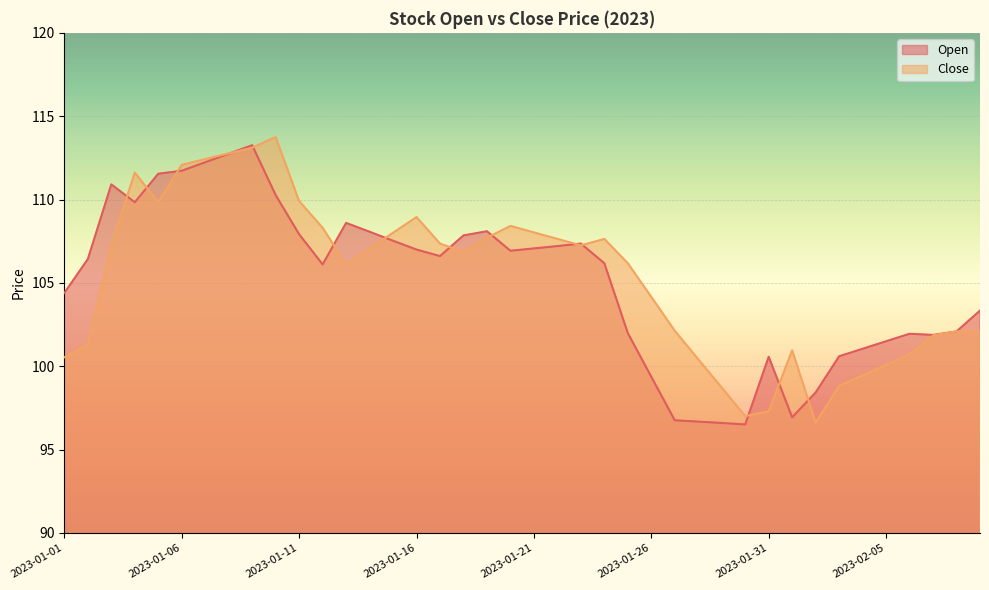

Which series has the widest spread of values?

Close